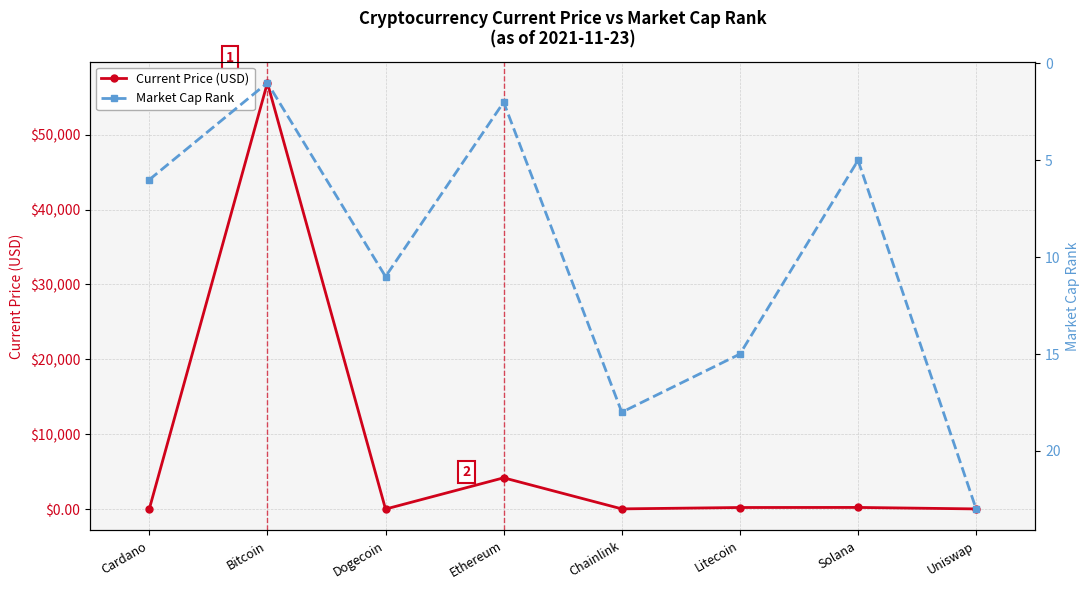

True or false: Market Cap Rank and Current Price (USD) cross at least once.

True